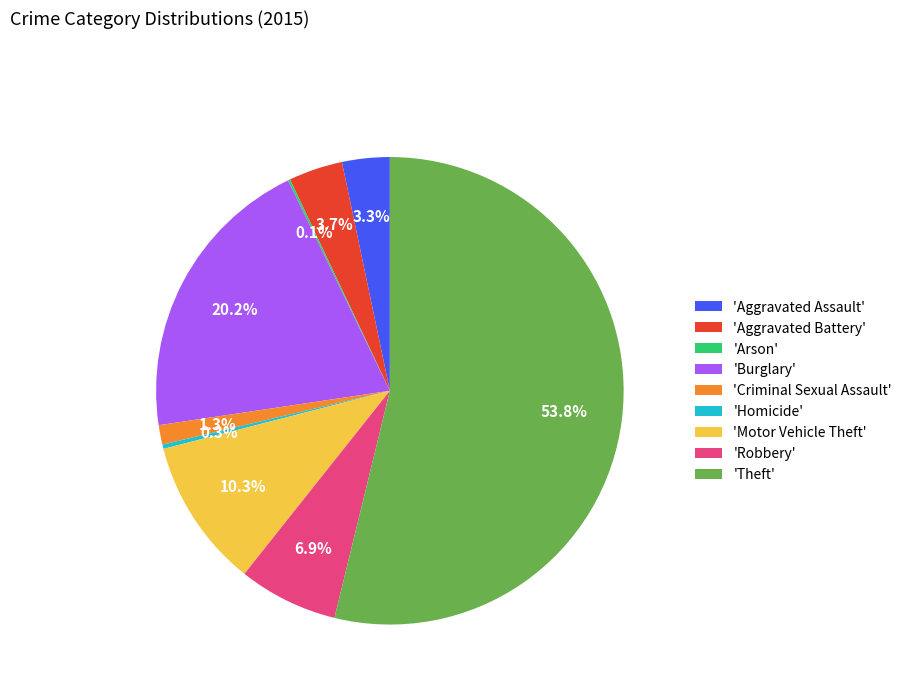

Is there any slice that represents more than half of the pie?

Yes